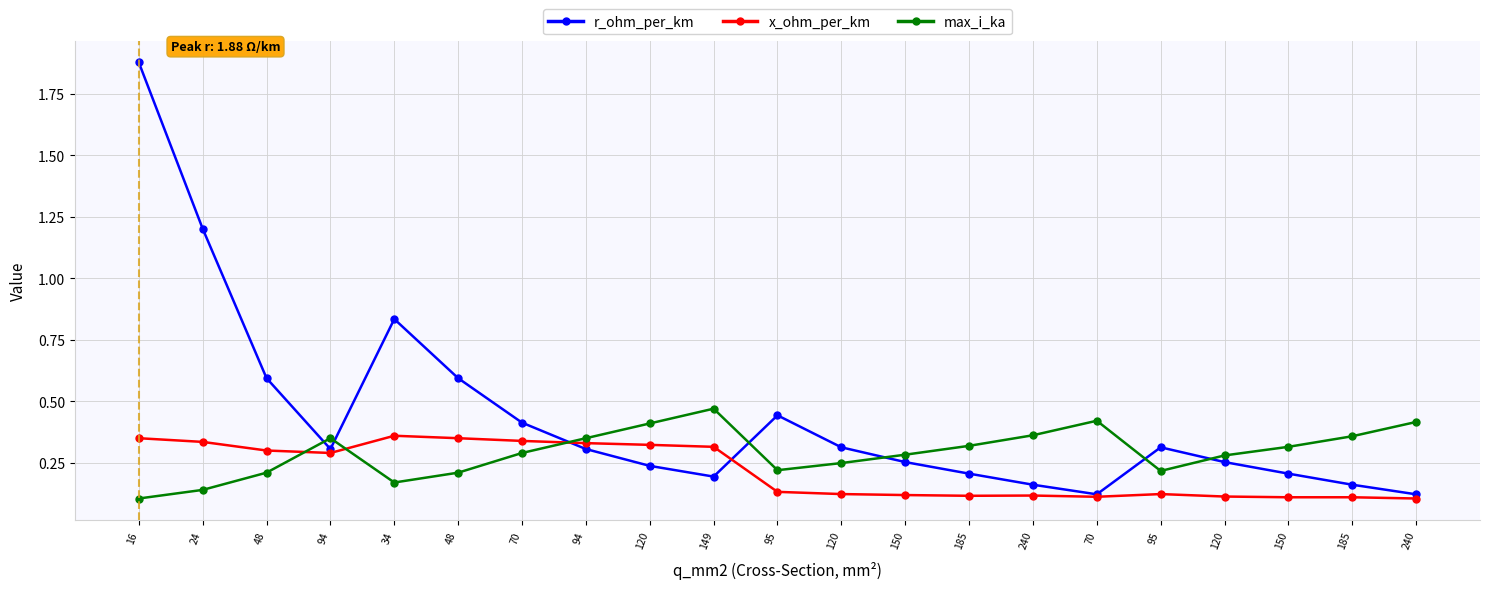

Is it true that x_ohm_per_km equals 0.1 at 240?

True